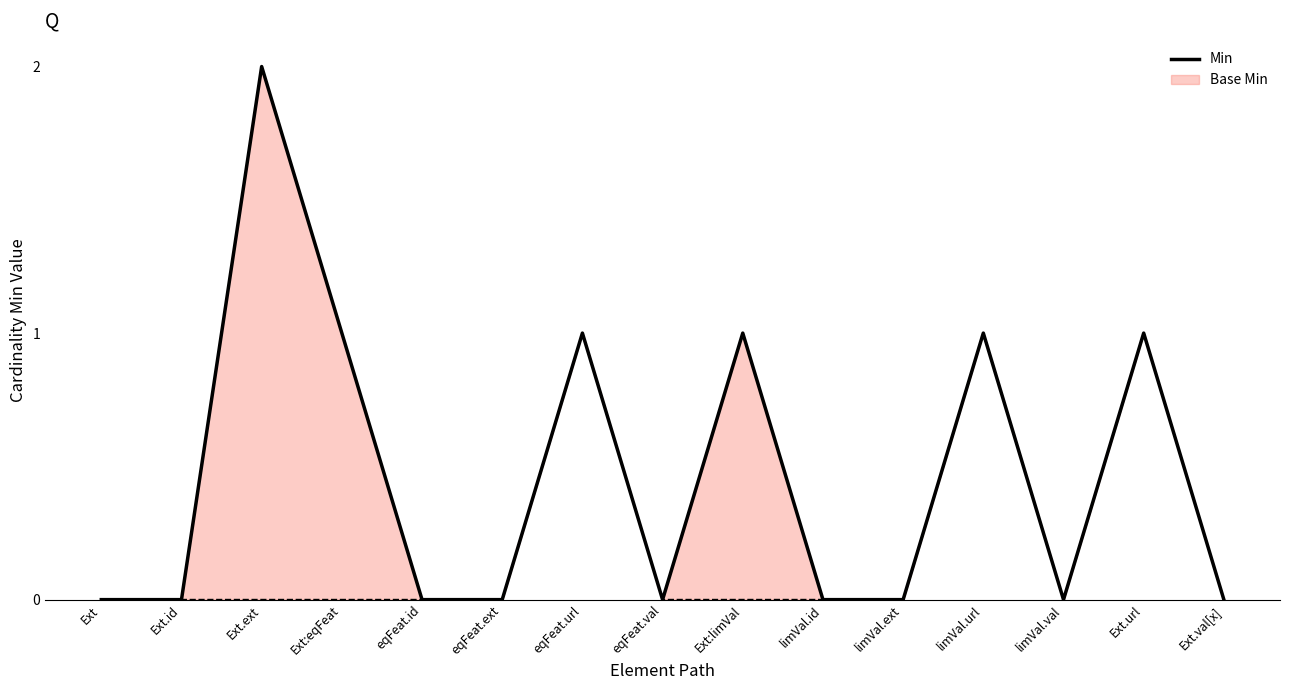

True or false: the data shows 1 at eqFeat.url.

True